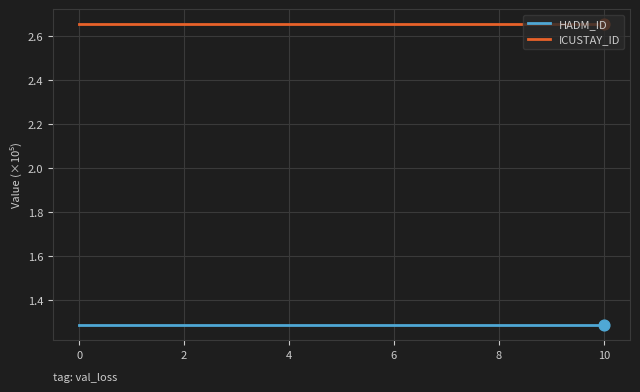

Which series has the largest total across all categories?

ICUSTAY_ID